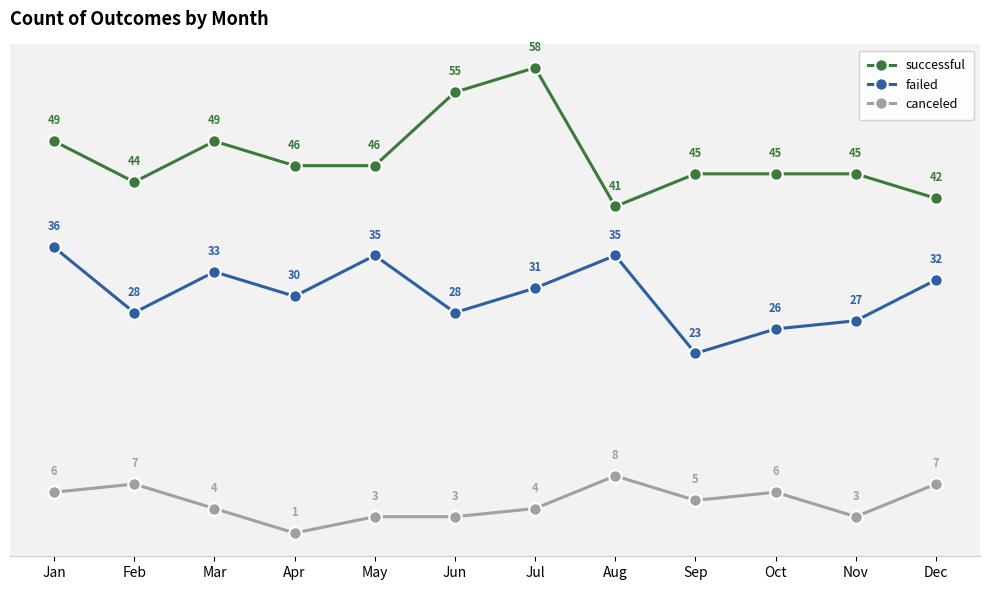

True or false: canceled and failed intersect in this chart.

False